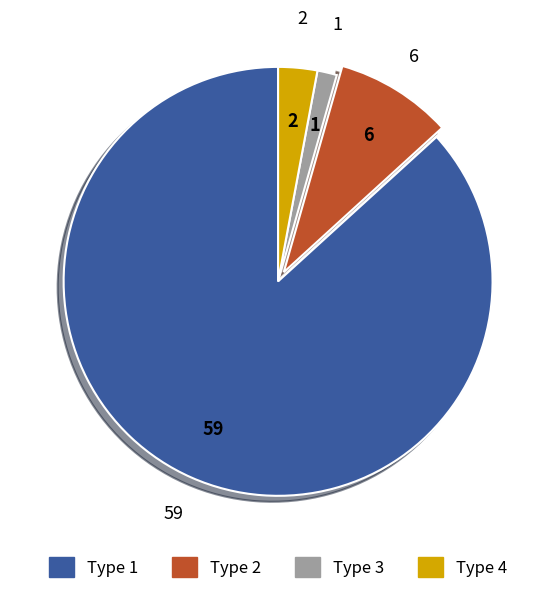

The Type 3 slice represents 15% of the pie. True or false?

False